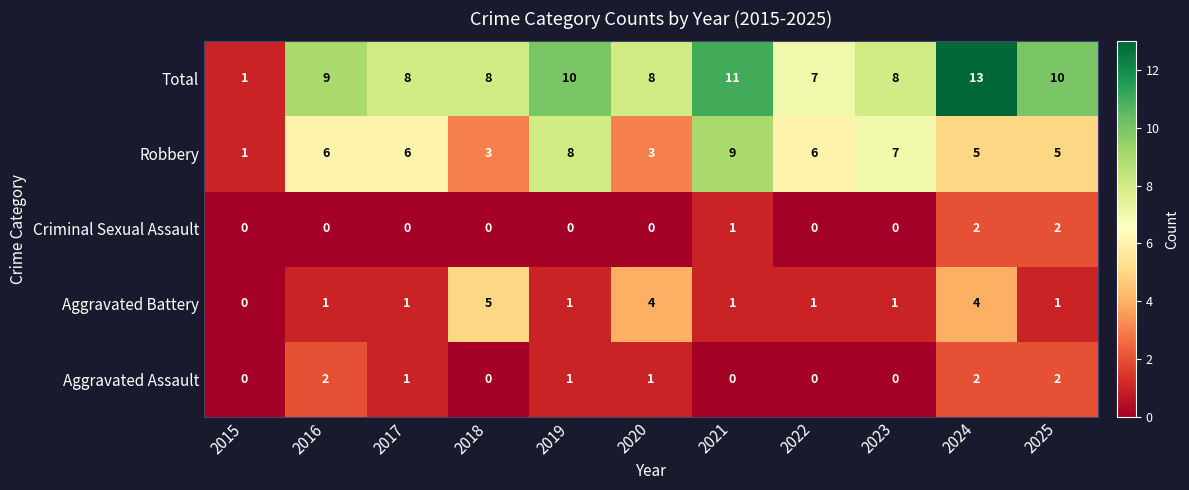

At which label does Aggravated Assault first exceed 1?

2016